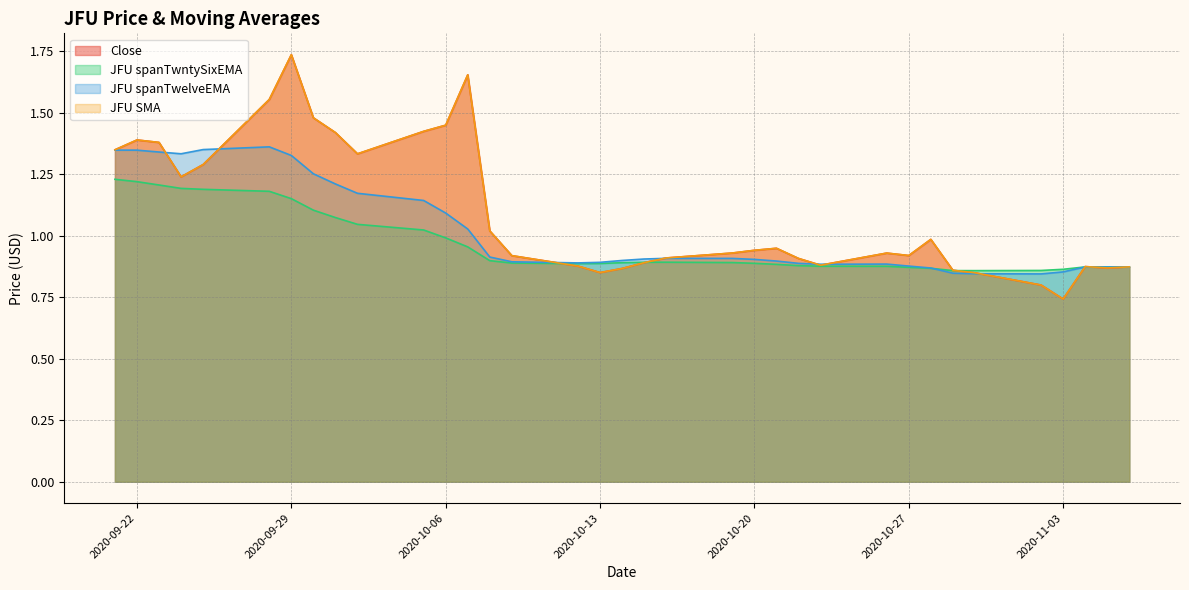

What is the sum of all JFU SMA values?

38.4